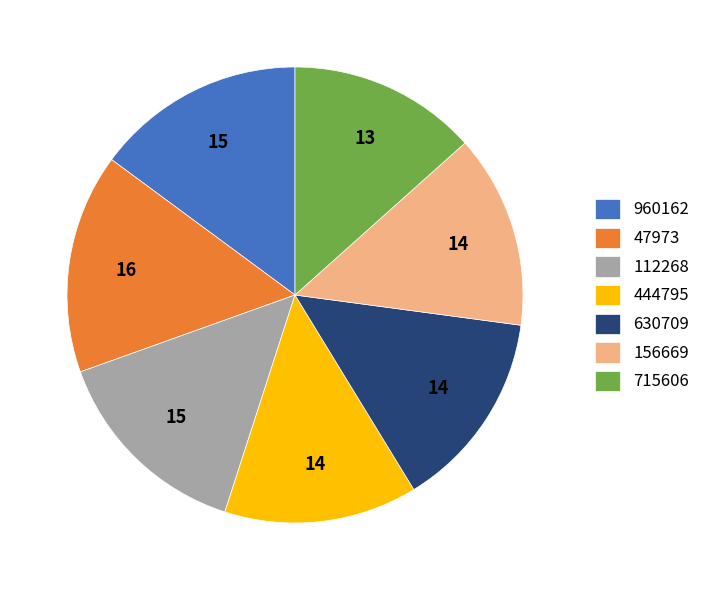

Which has a higher value, 47973 or 112268?

47973